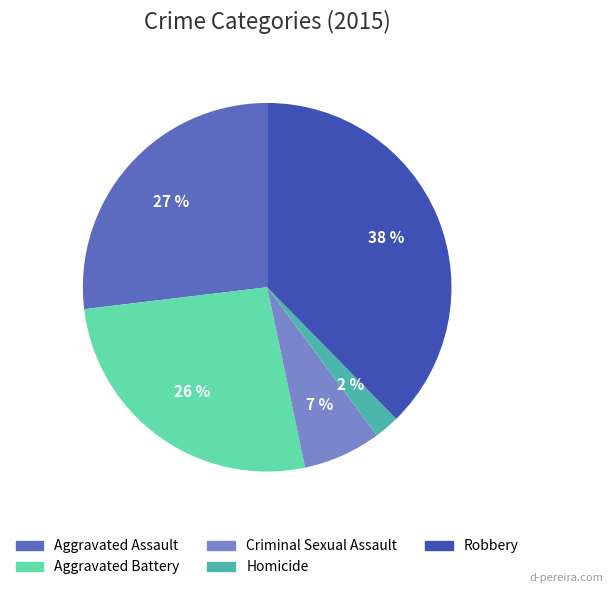

To the nearest percent, what is the average slice percentage?

20%